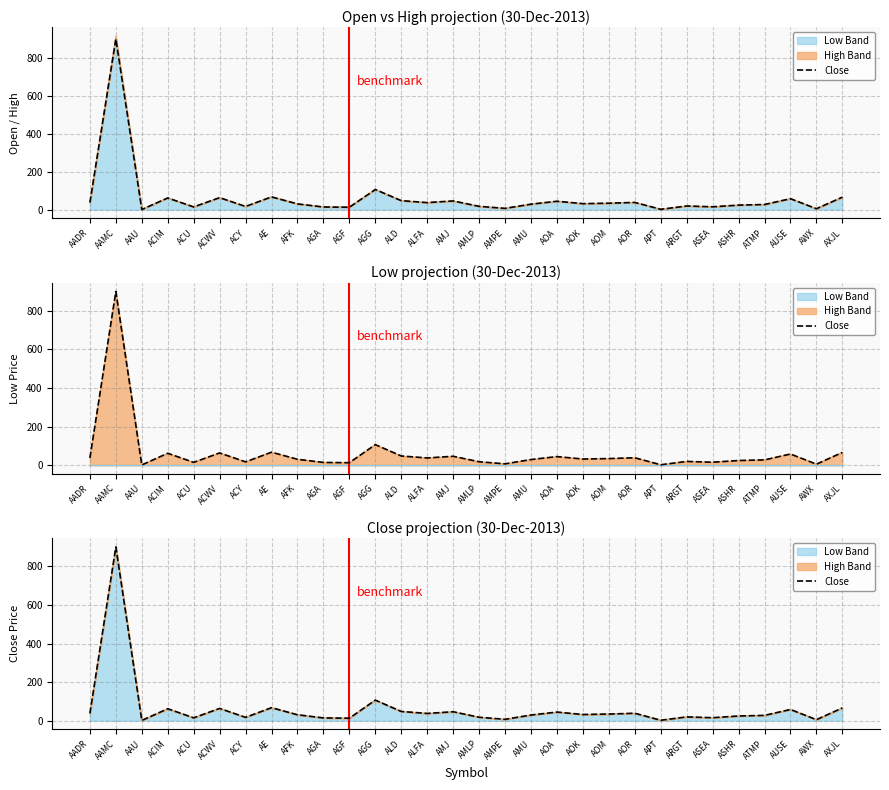

Reading left to right, what are all the values shown in this chart?

37.6	900.5	1.1	61.9	14.6	63.5	17.2	67.4	30.6	14.2	12.9	106.5	47.7	37.5	46.2	17.7	7.0	29.3	44.5	32.0	34.3	38.4	2.2	19.5	15.4	24.2	27.5	58.0	5.2	66.2